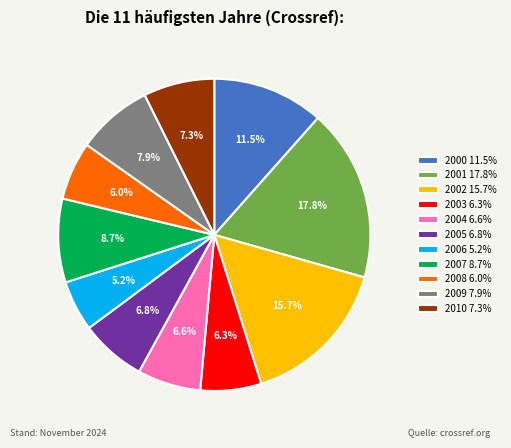

How many slices are in this pie chart?

11